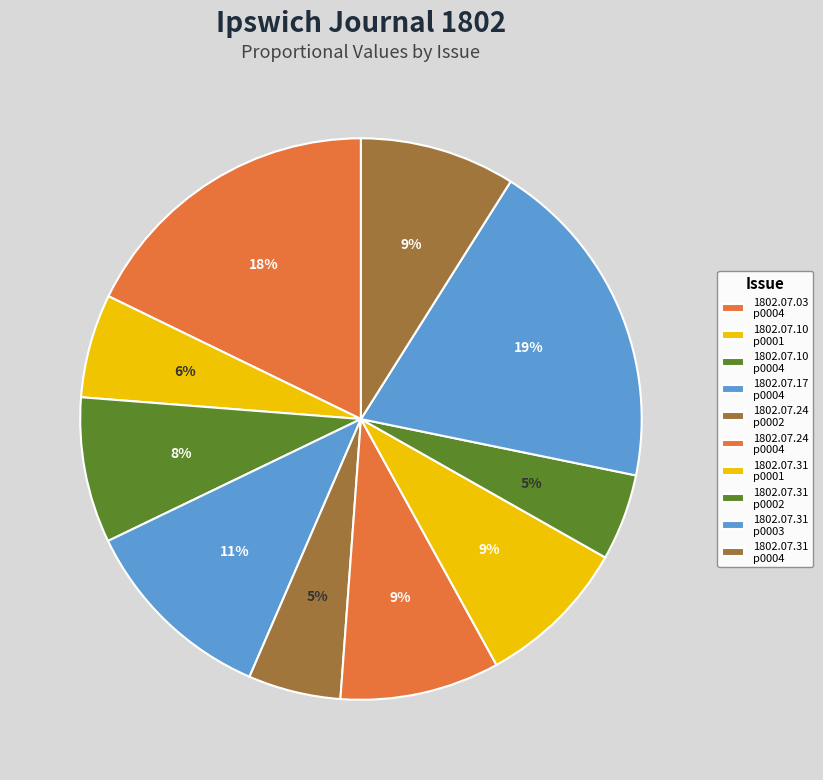

Which slice is the largest?

1802.07.31 p0003